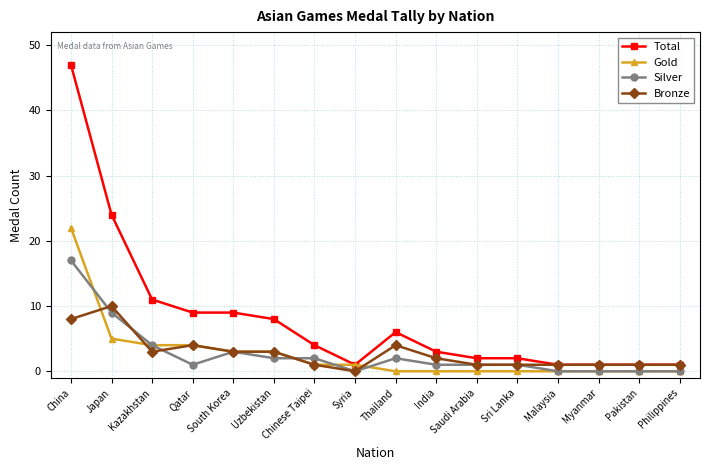

Rank the series by their maximum value, from highest to lowest.

Total, Gold, Silver, Bronze